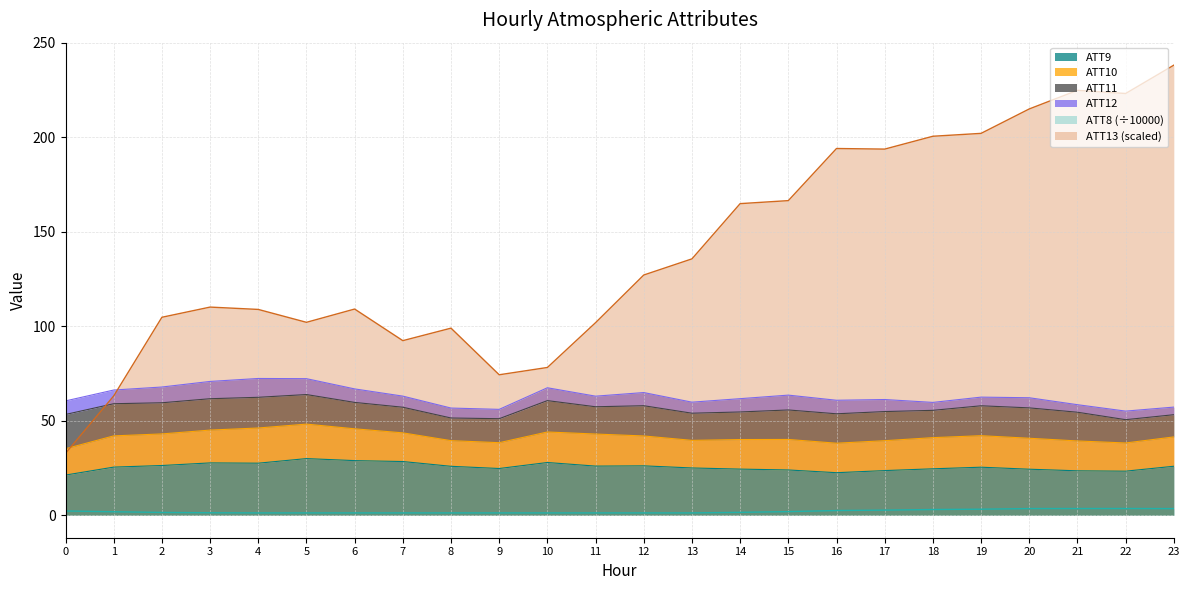

Is it true that ATT9 equals 27.9 at 10?

True